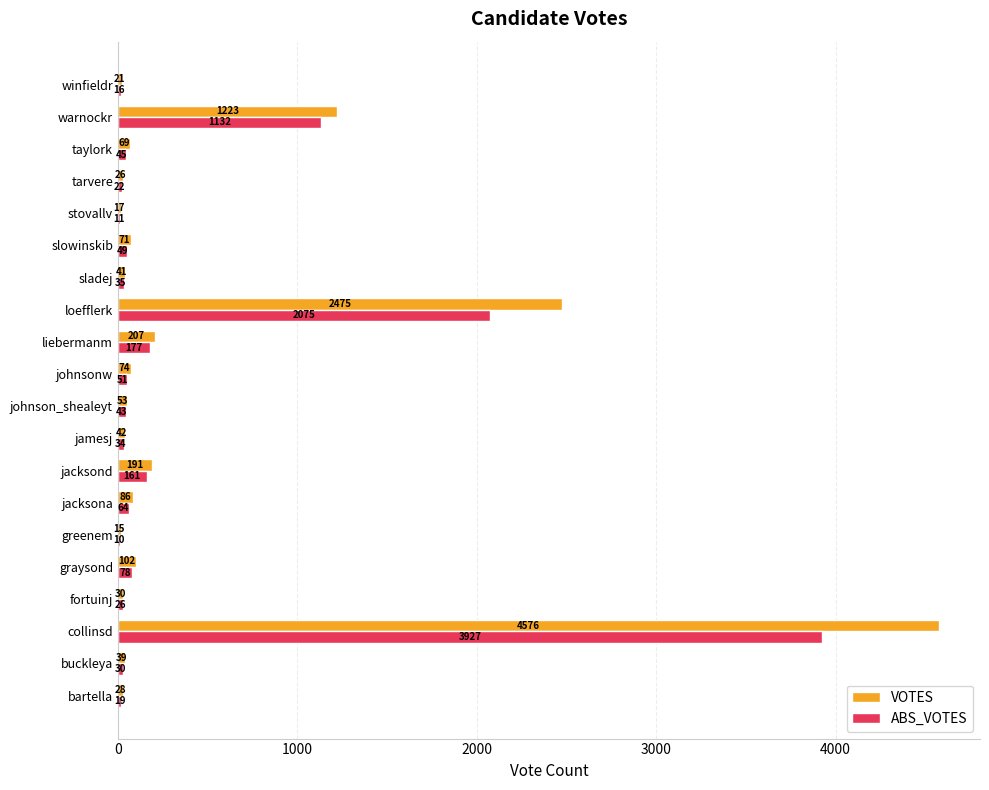

At which category is the sum across all series the highest?

collinsd